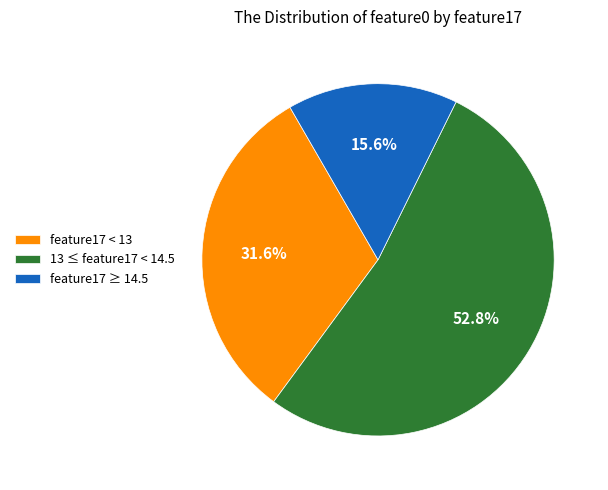

How many slices are in this pie chart?

3